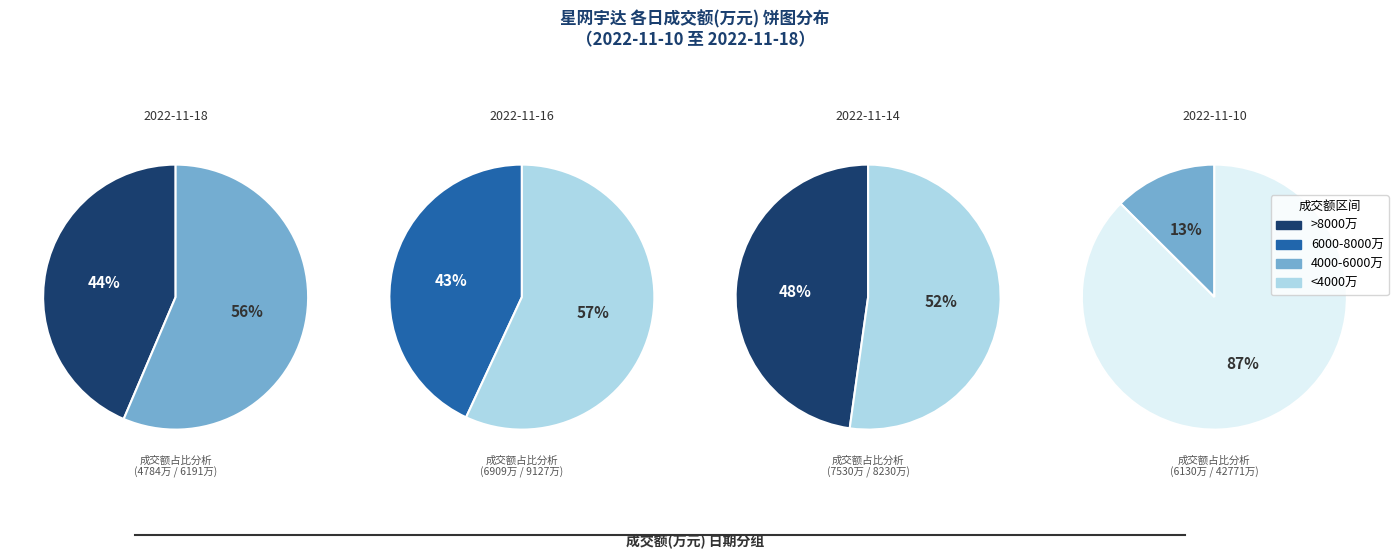

Is it true that 2022-11-15 is 31% of the pie?

False